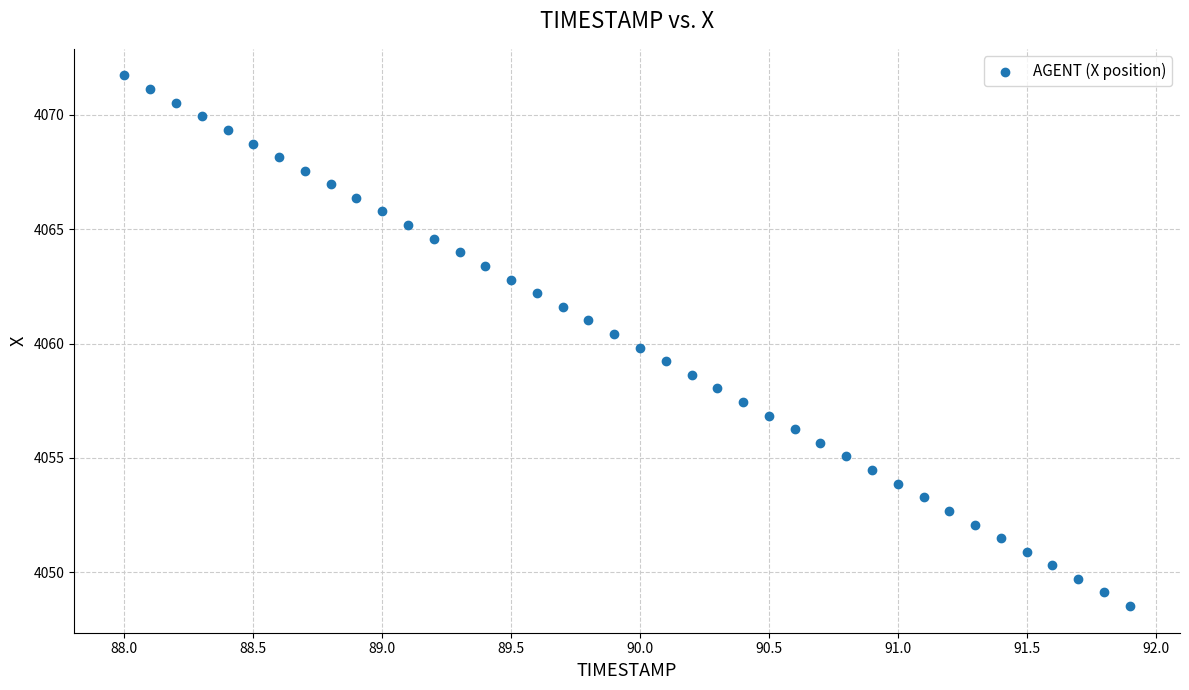

What is the range of Y values (max minus min)?

23.2